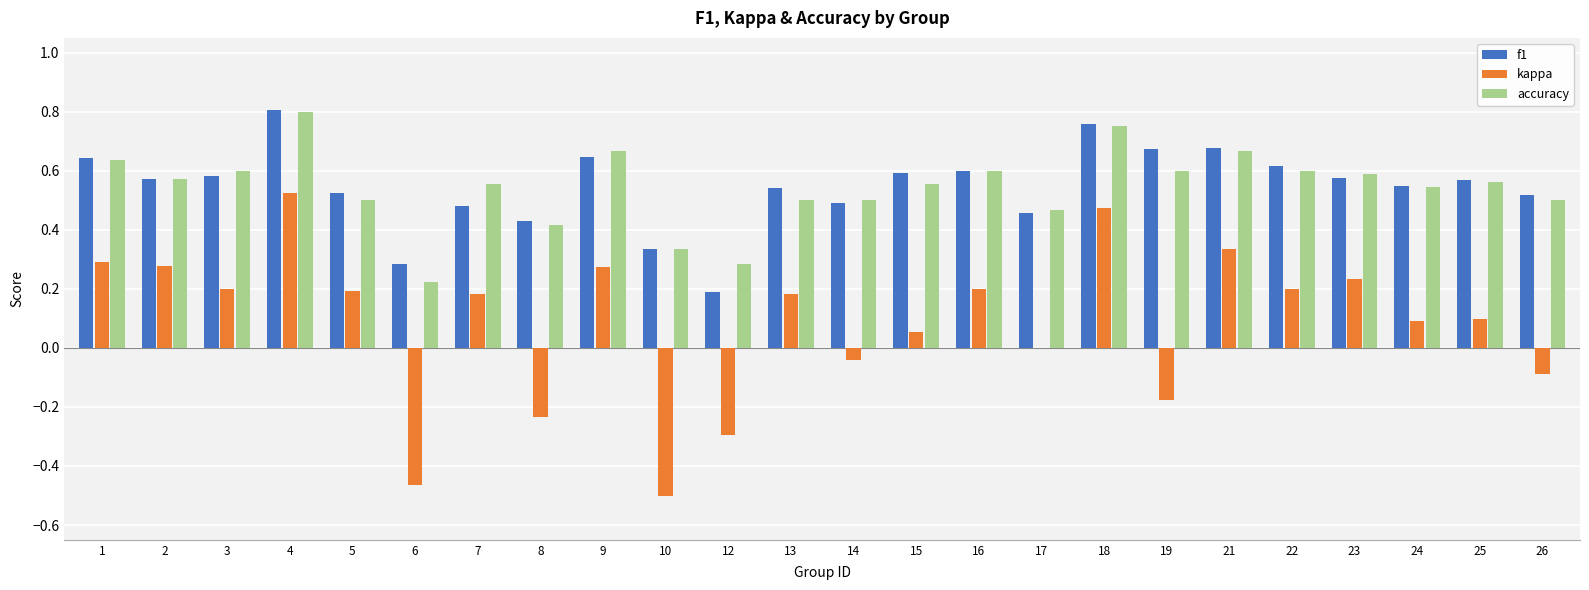

Is the value of kappa at 24 greater than the value of f1 at 6?

No